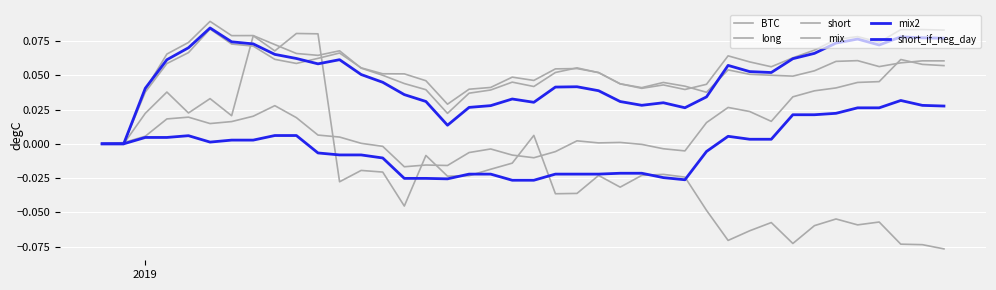

How many lines are shown in the chart?

6